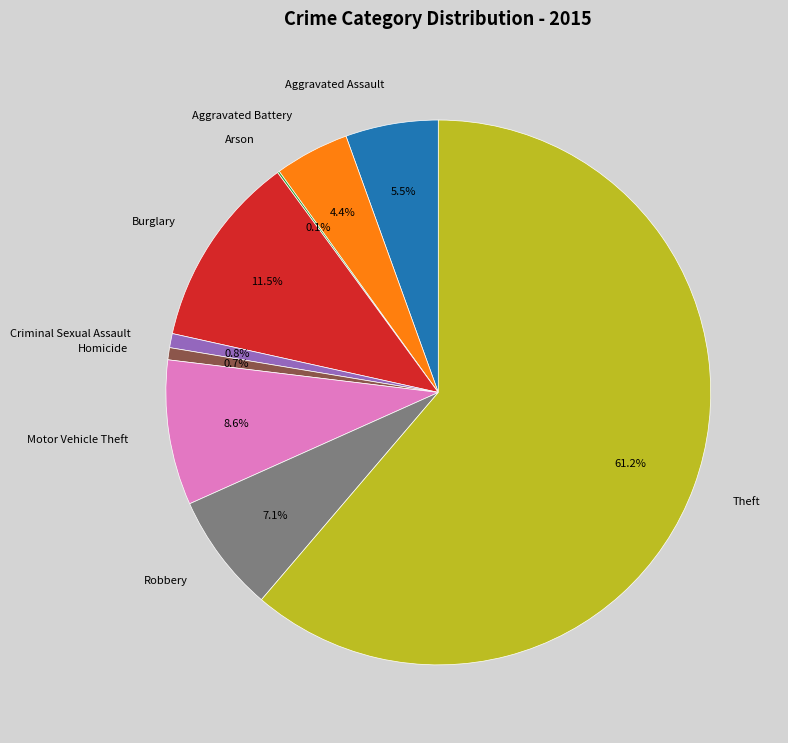

Does Theft represent more than half of the total?

Yes